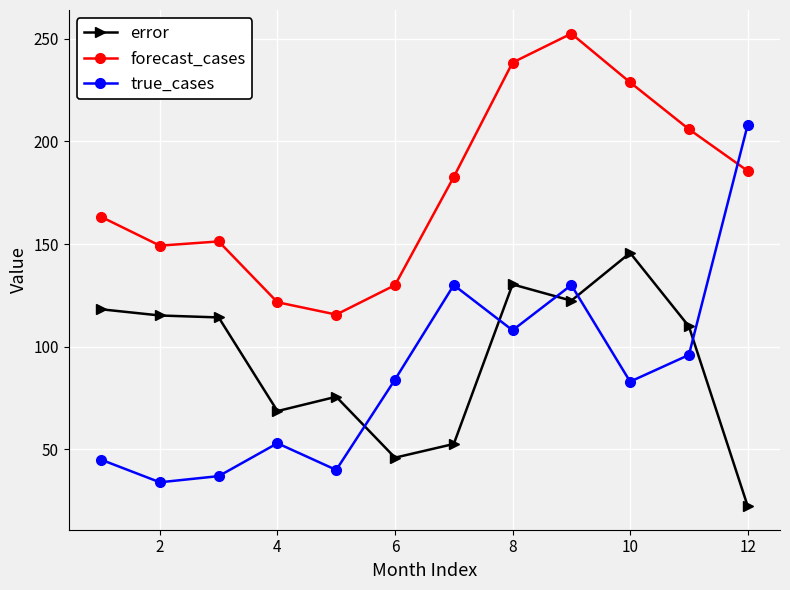

What is the difference between the maximum and minimum values in the error series?

123.3